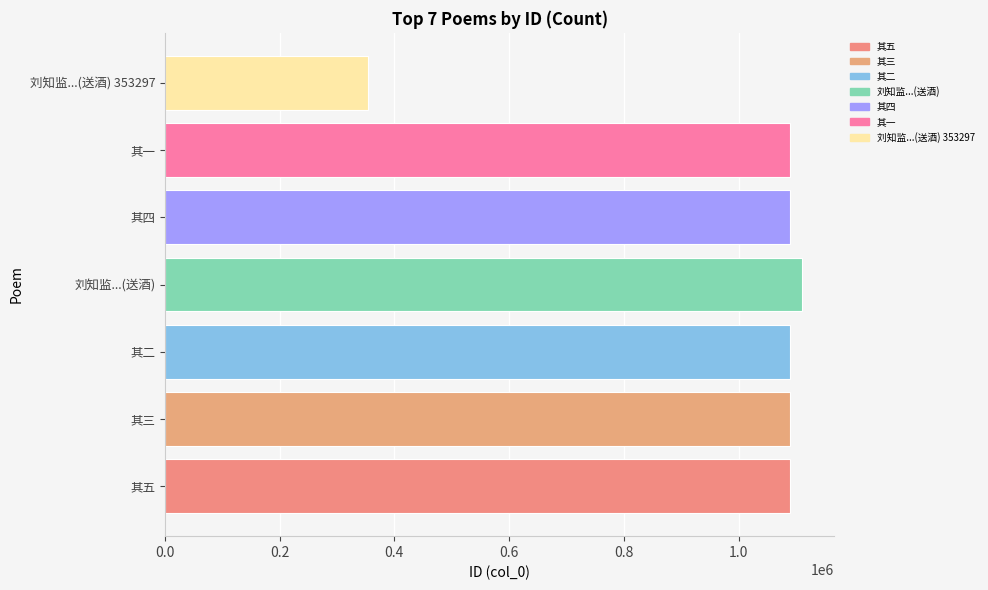

Count the number of categories in the chart.

7